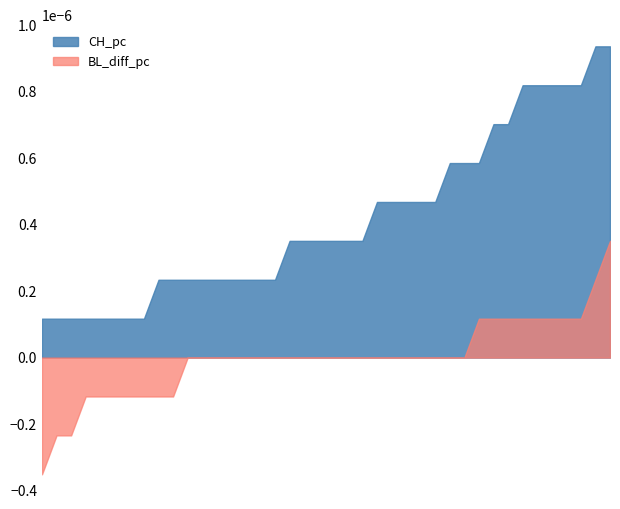

How many lines are shown in the chart?

2